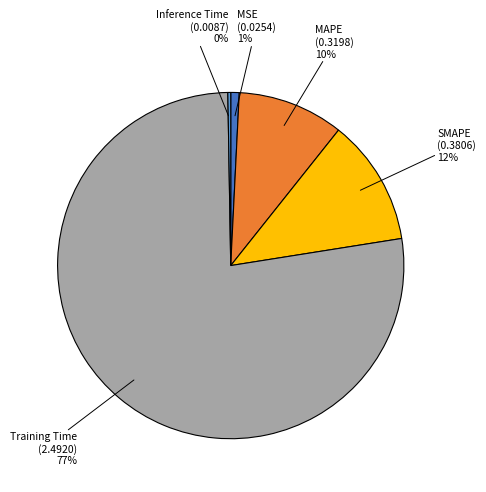

To the nearest percent, what is the average slice percentage?

20%